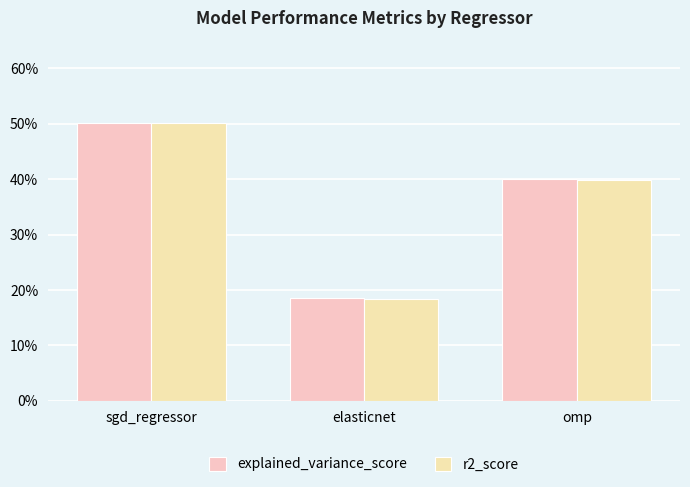

What is the total value across all series at elasticnet?

0.4